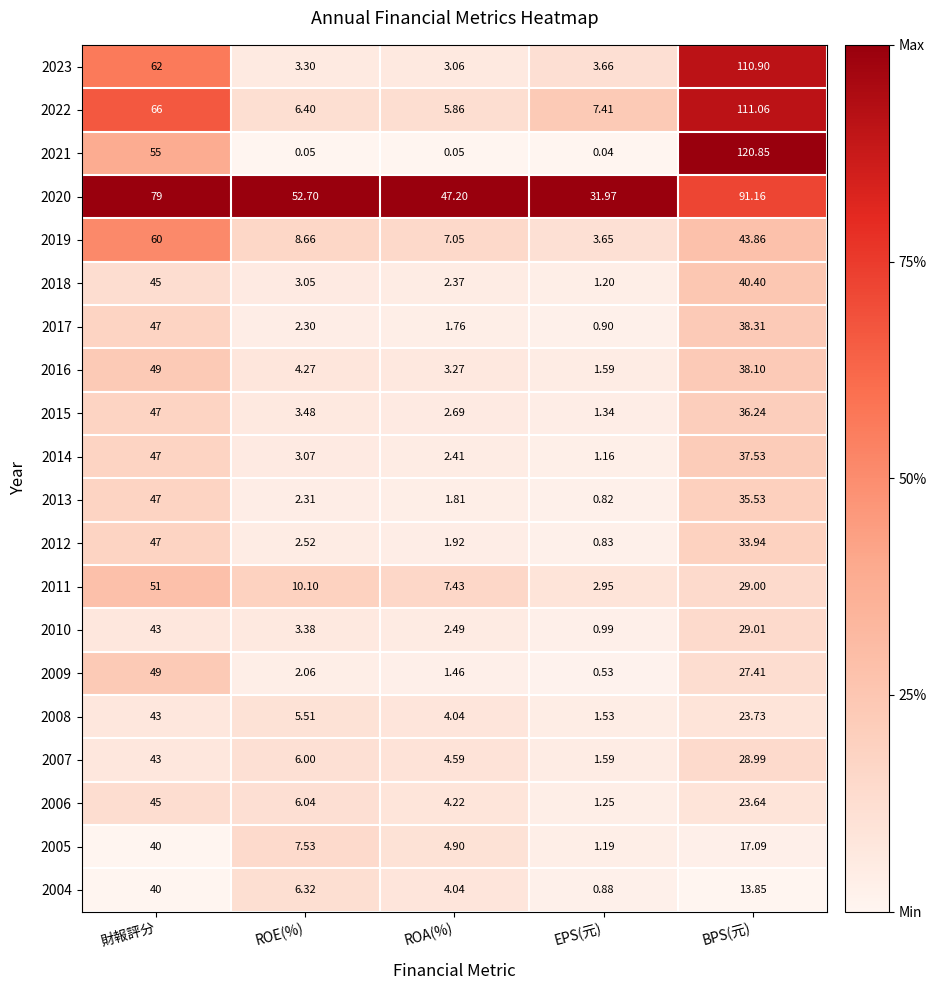

Which category has the highest value in the 2019 series?

財報評分